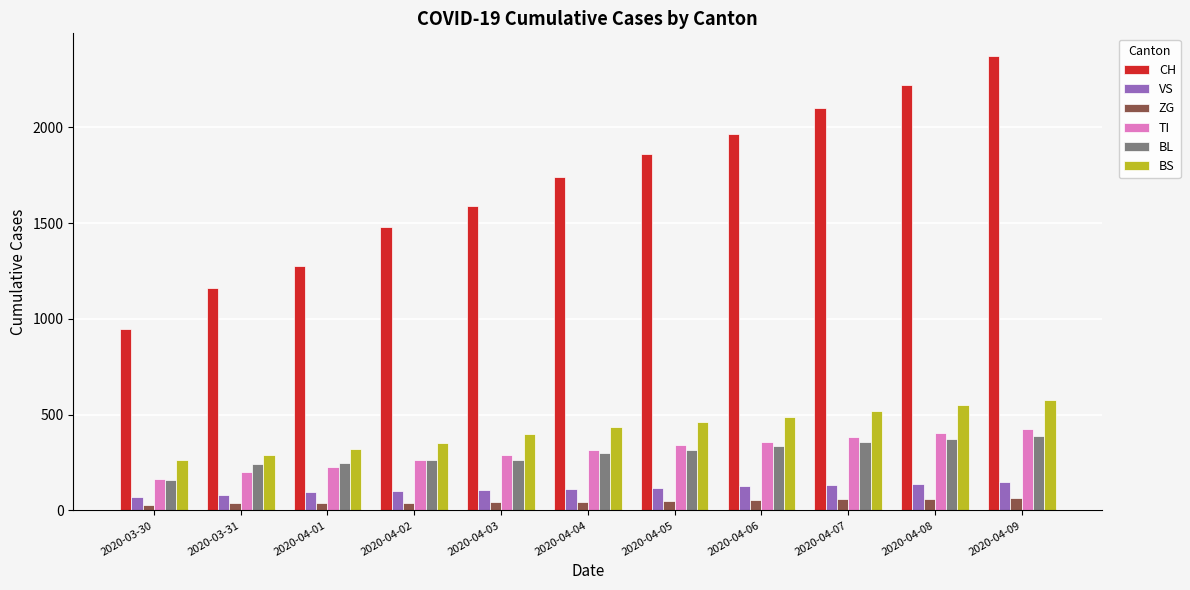

The value of TI at 2020-04-04 is 464. True or false?

False